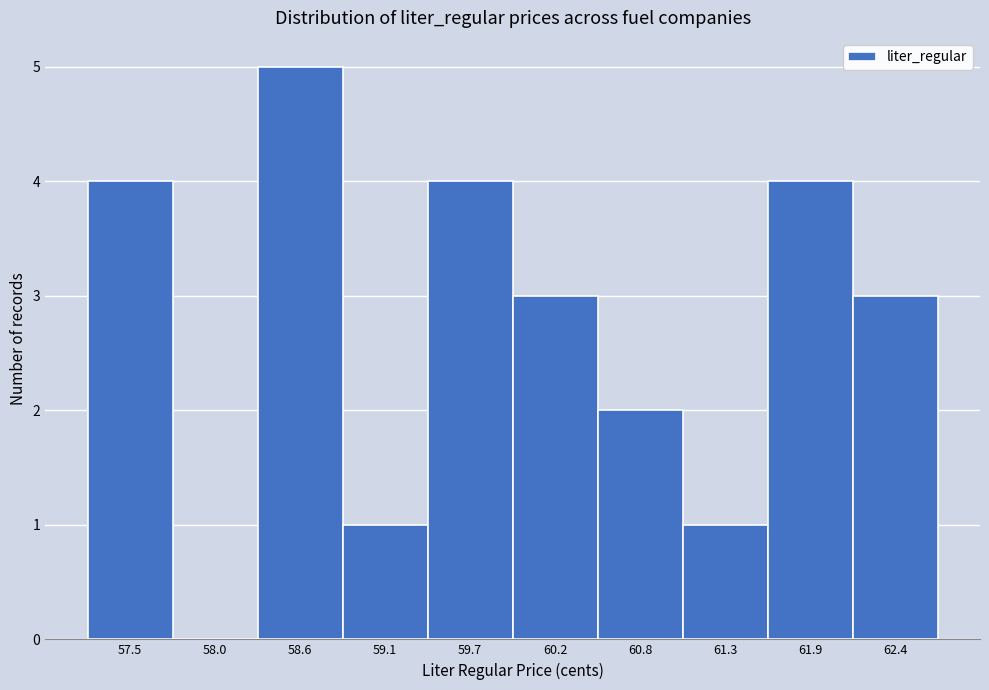

Which range on the x-axis has the tallest bar?

58.3 to 58.8